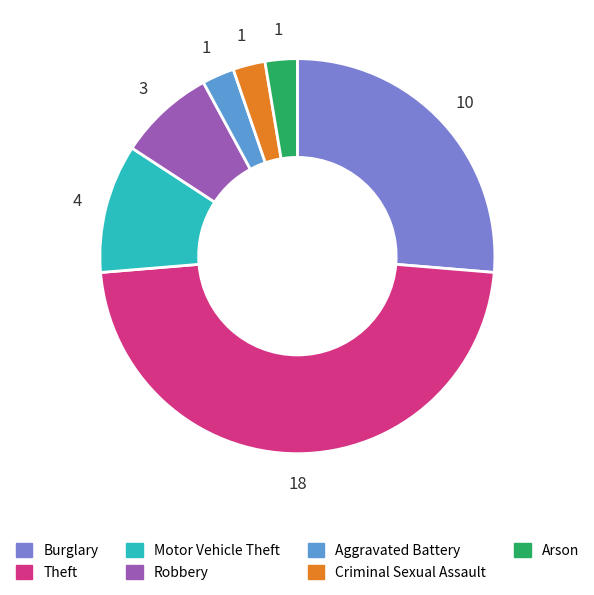

Is there any slice that represents more than half of the pie?

No